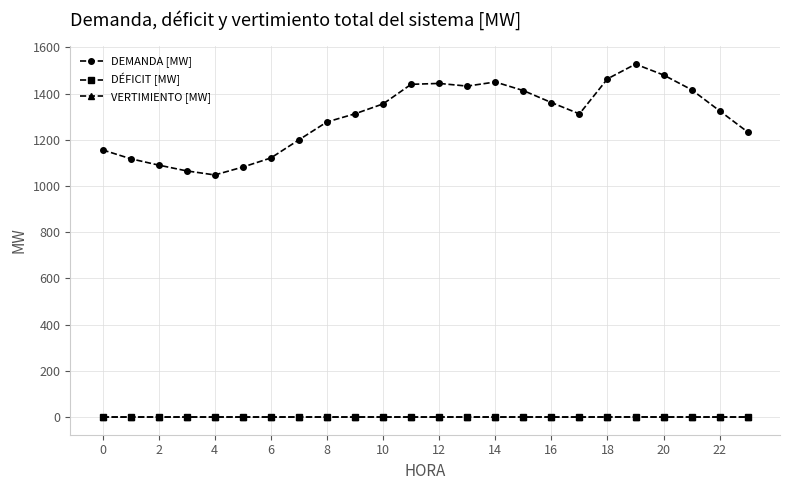

What is the maximum value for DEMANDA [MW]?

1527.9